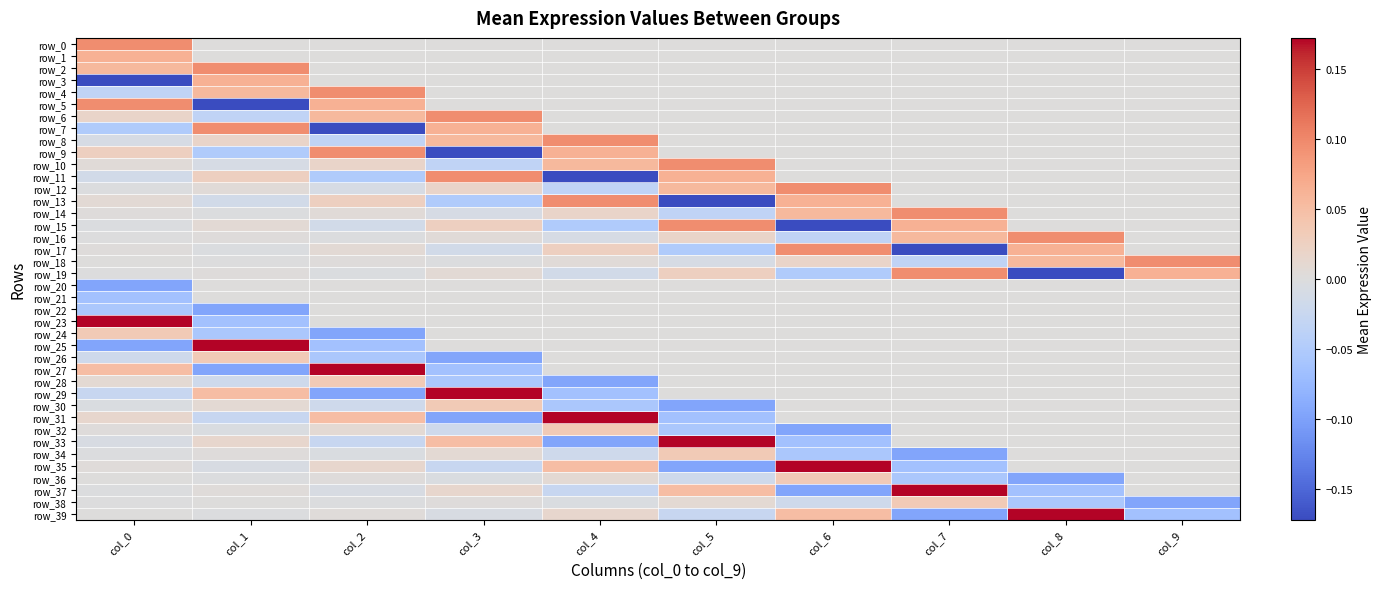

Between col_2 and col_9, which series saw the biggest shift?

row_7